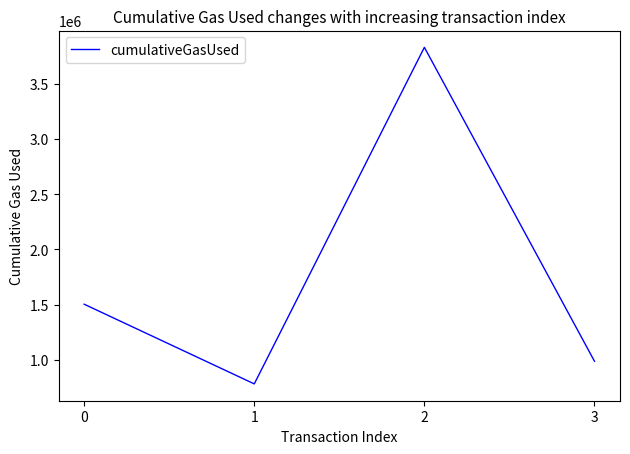

The chart shows a value of 1503875 at 0. True or false?

True